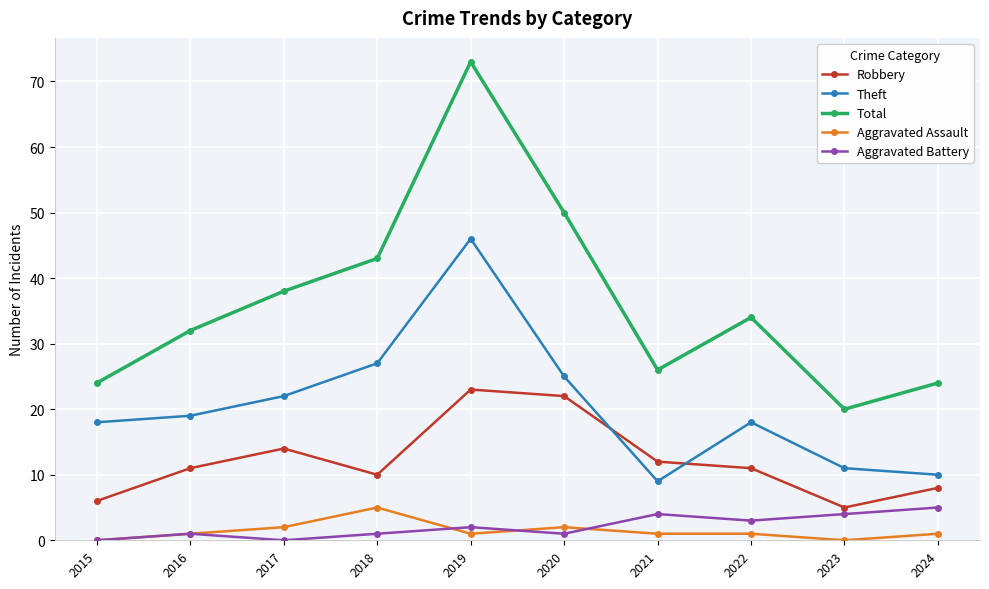

What is the value of the Aggravated Battery point at the 6th from the left?

1